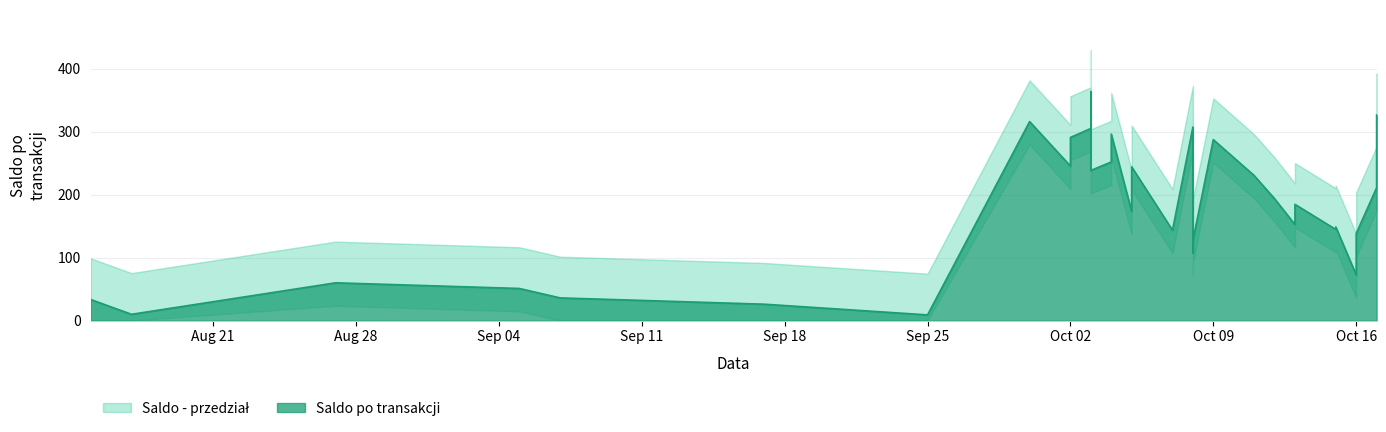

What is the change in value from 2023-10-16 to 2023-10-03?

+166.9